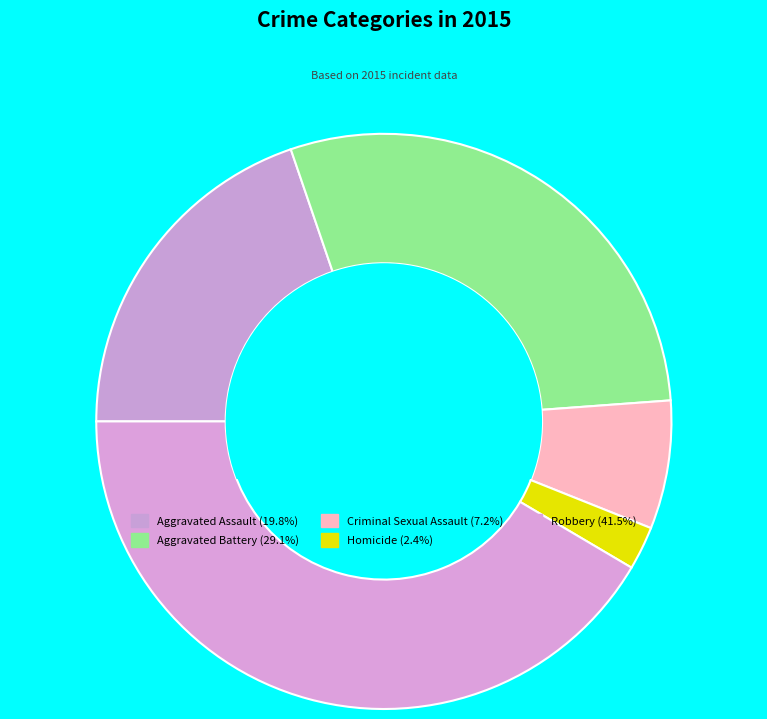

How much of the chart is everything except Aggravated Battery?

70.9%